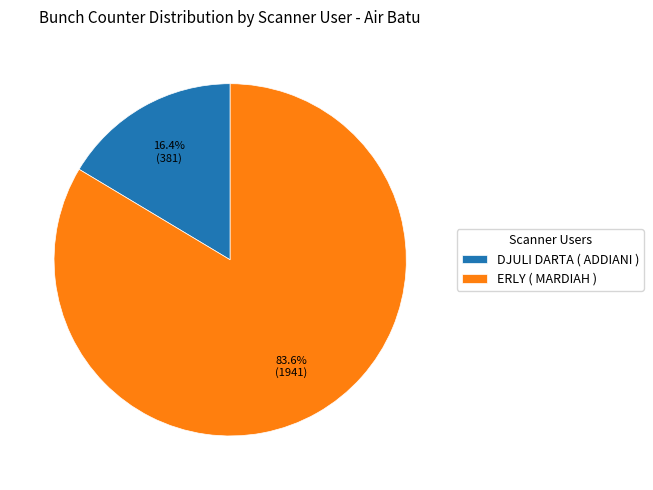

Which has a higher value, DJULI DARTA ( ADDIANI ) or ERLY ( MARDIAH )?

ERLY ( MARDIAH )